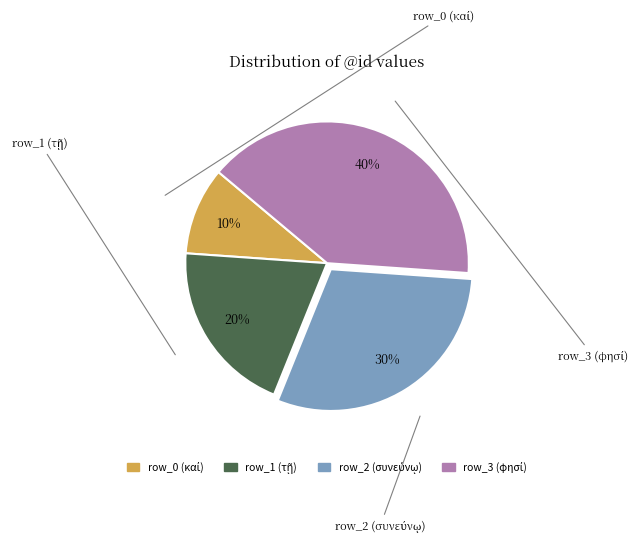

Is there any slice that represents more than half of the pie?

No